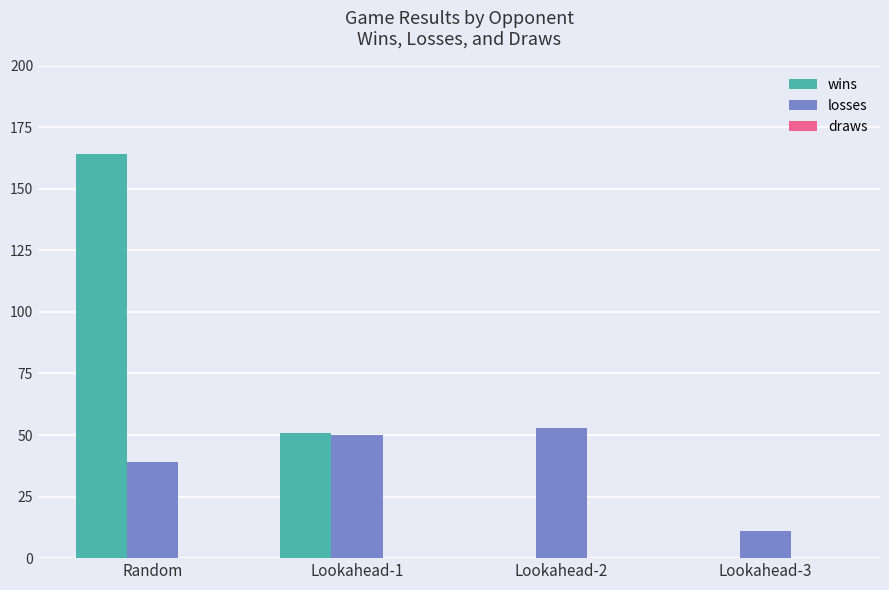

At which category does the chart reach its peak across all series?

Random